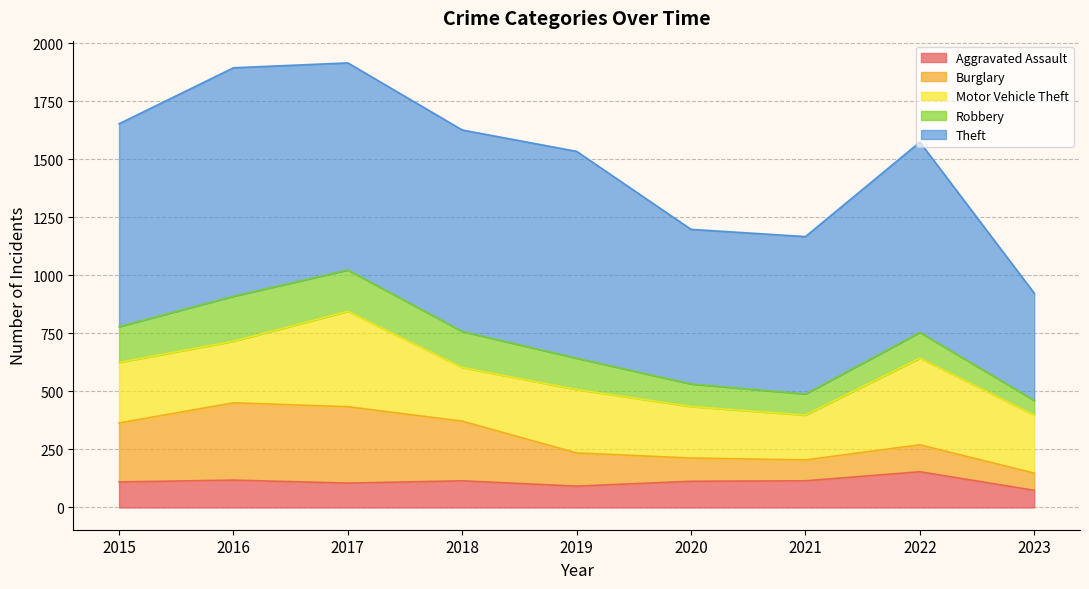

What value does the Aggravated Assault series have at 2018, to the nearest 10?

120